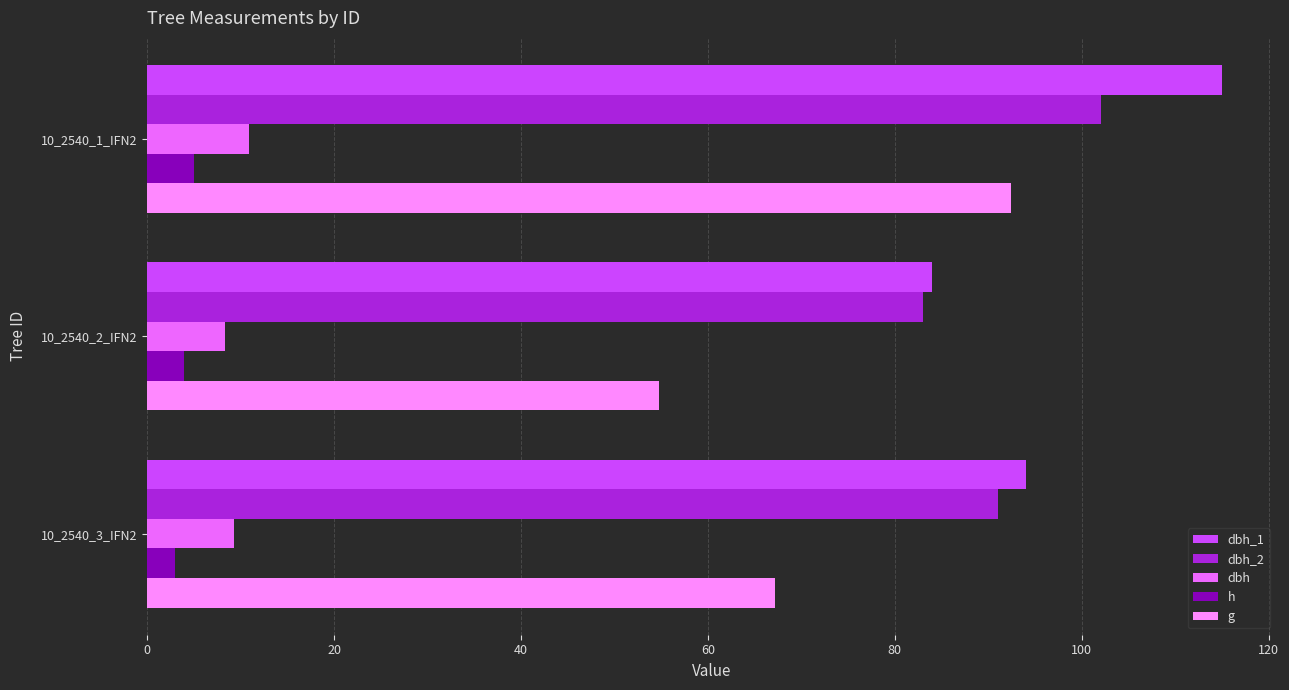

How many values in the g series exceed 67?

2